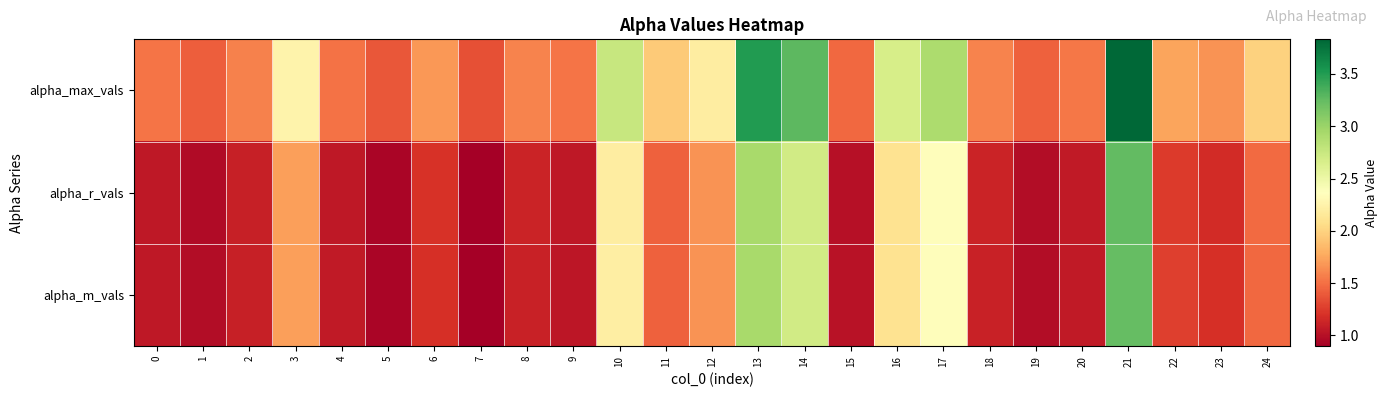

Rank the series by their maximum value, from highest to lowest.

alpha_max_vals, alpha_r_vals, alpha_m_vals